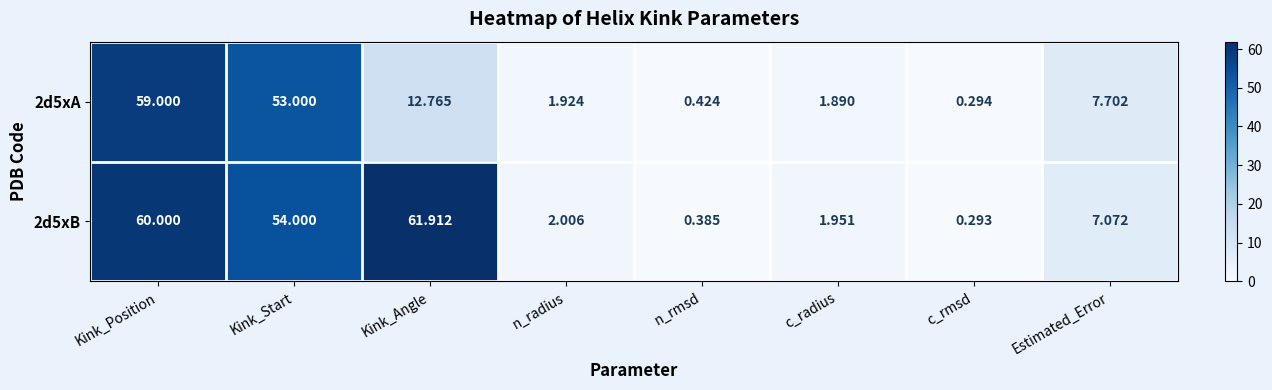

Which label corresponds to the smallest value in the chart?

c_rmsd